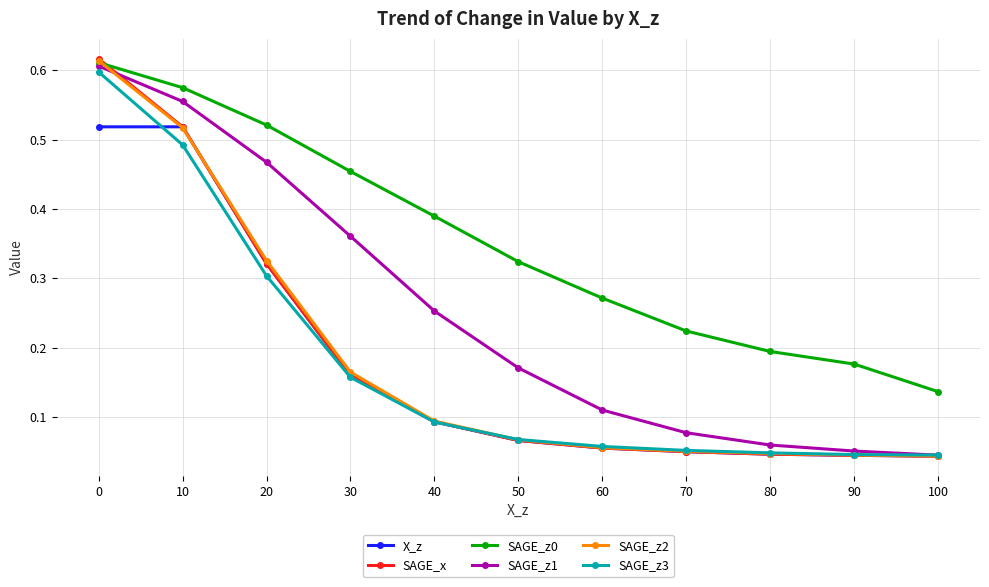

Which series has the widest spread of values?

SAGE_x